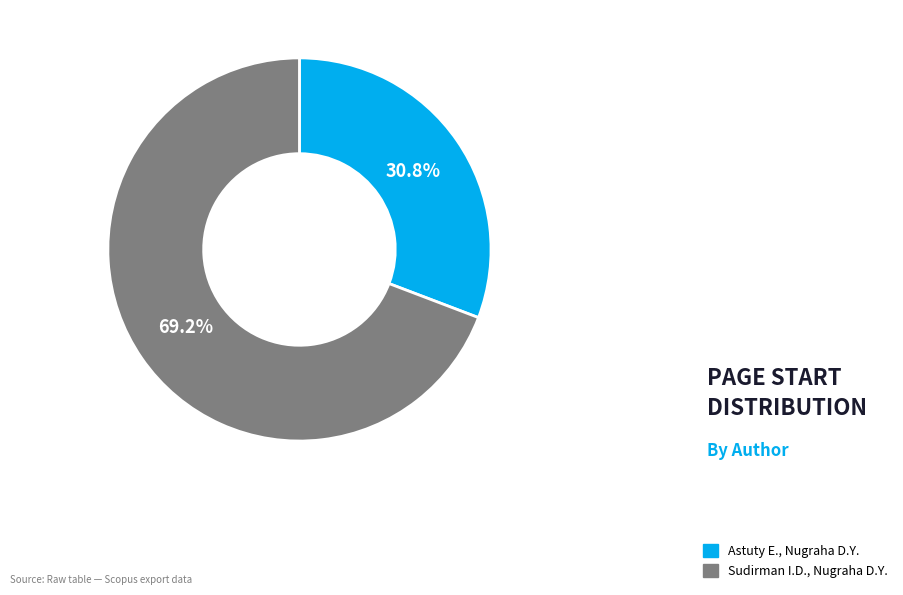

Rank the categories by value from highest to lowest.

Sudirman I.D., Nugraha D.Y., Astuty E., Nugraha D.Y.